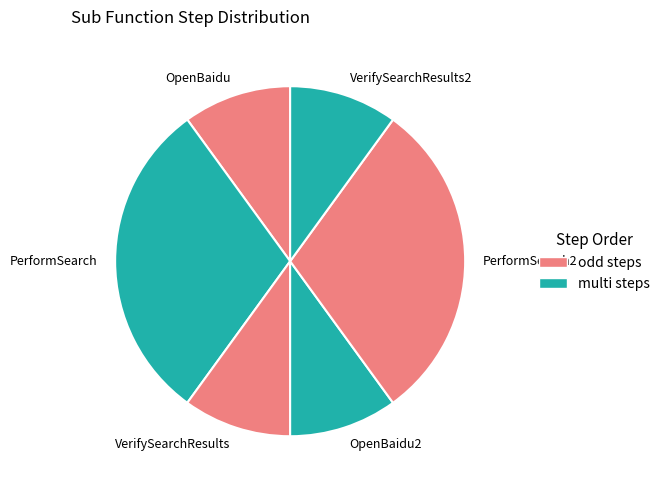

Approximately how many times larger is the value at OpenBaidu2 compared to VerifySearchResults2?

1.0